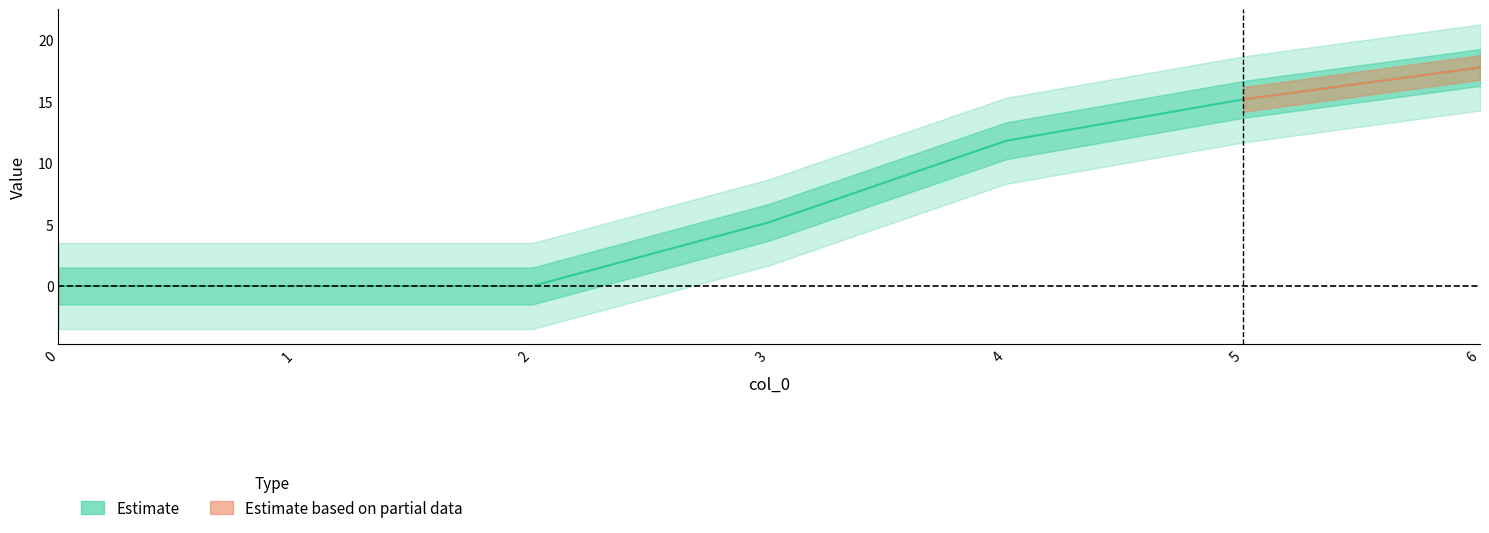

True or false: 5 and 1 intersect in this chart.

False